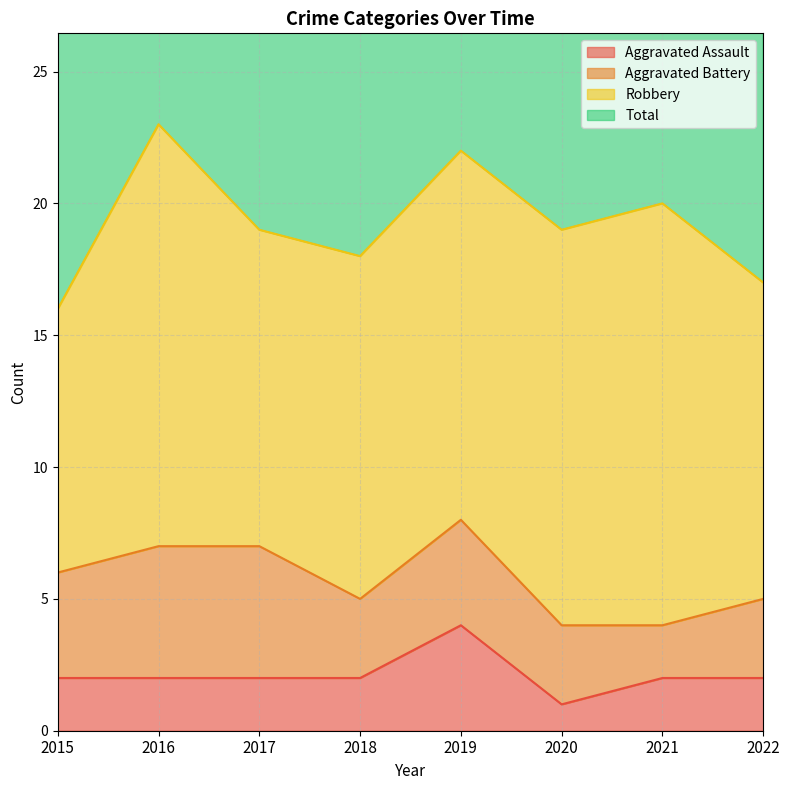

Where is Aggravated Assault nearest to the value 2?

2015